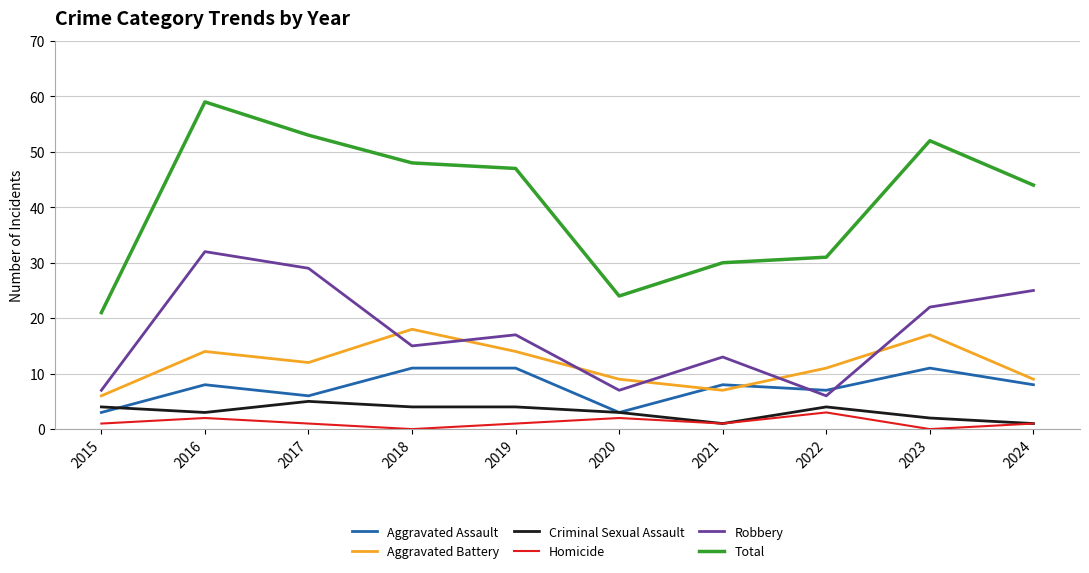

Is it true that Criminal Sexual Assault equals 3 at 2020?

True